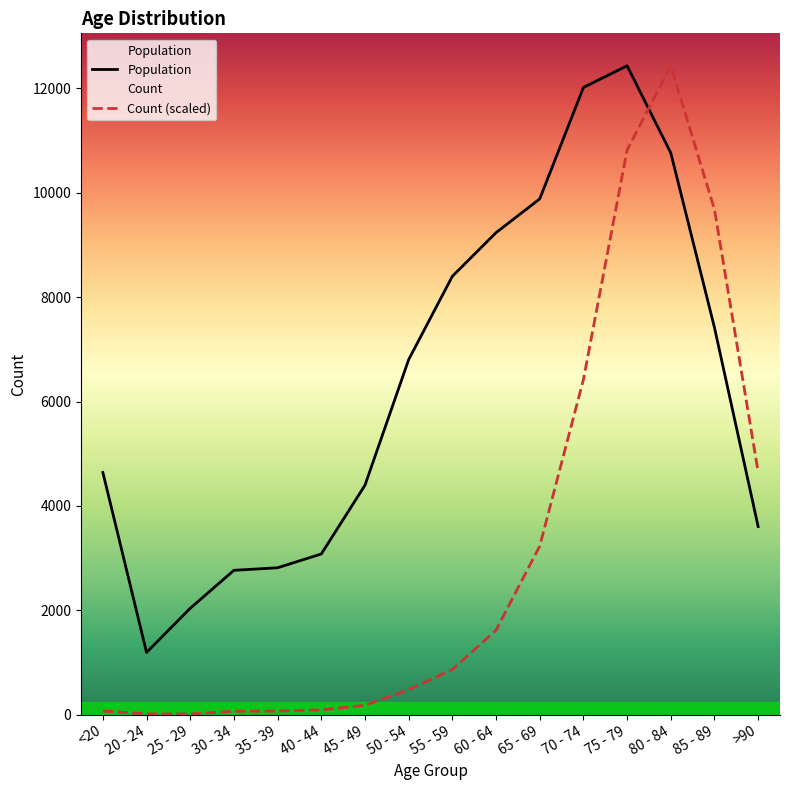

Reading right to left, extract all data points from this chart.

Count: 4649.9	9679.8	12434.0	10819.4	6420.2	3229.1	1618.4	862.4	478.7	178.6	91.2	68.4	64.6	11.4	15.2	68.4
Population: 3604.0	7417.0	10764.0	12434.0	12018.0	9883.0	9236.0	8400.0	6803.0	4396.0	3078.0	2814.0	2765.0	2038.0	1191.0	4641.0